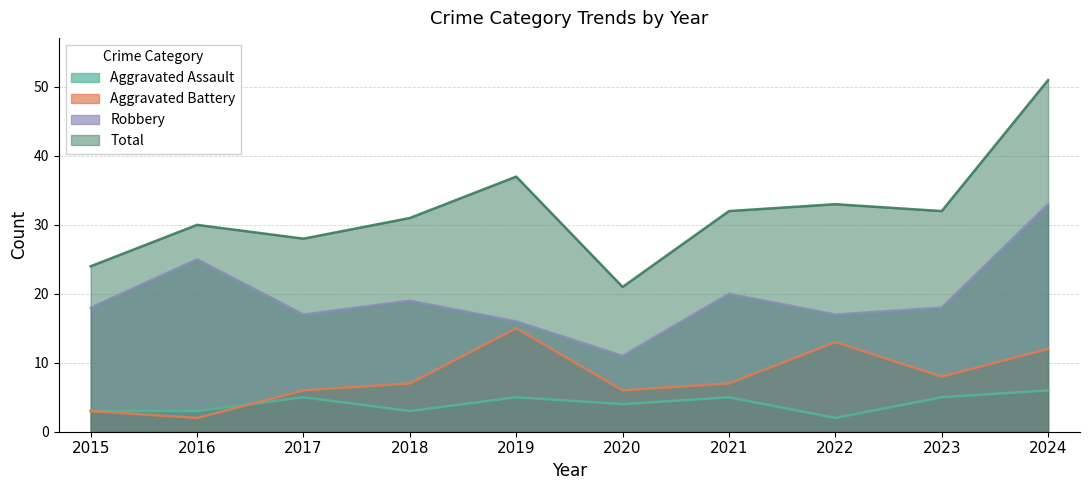

Reading left to right, extract all data points from this chart.

Aggravated Assault: 2015=3	2016=3	2017=5	2018=3	2019=5	2020=4	2021=5	2022=2	2023=5	2024=6
Aggravated Battery: 2015=3	2016=2	2017=6	2018=7	2019=15	2020=6	2021=7	2022=13	2023=8	2024=12
Robbery: 2015=18	2016=25	2017=17	2018=19	2019=16	2020=11	2021=20	2022=17	2023=18	2024=33
Total: 2015=24	2016=30	2017=28	2018=31	2019=37	2020=21	2021=32	2022=33	2023=32	2024=51